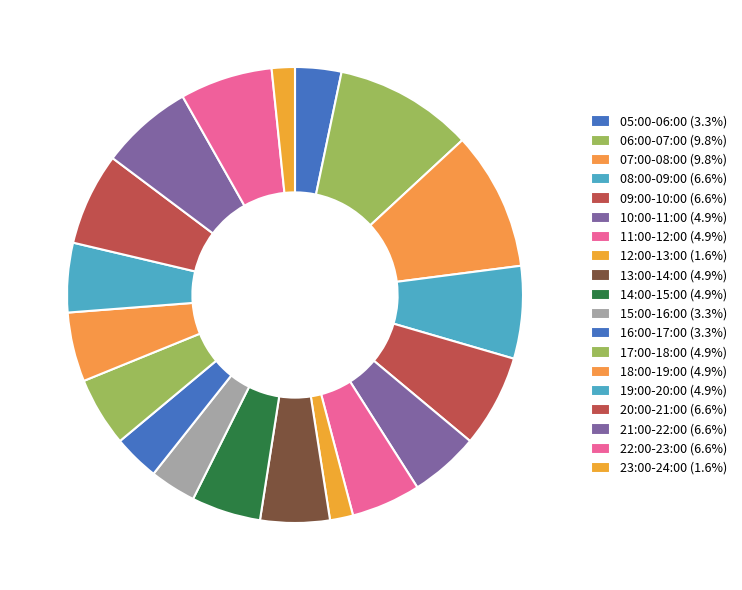

Rank the categories by value from lowest to highest.

12:00-13:00, 23:00-24:00, 05:00-06:00, 15:00-16:00, 16:00-17:00, 10:00-11:00, 11:00-12:00, 13:00-14:00, 14:00-15:00, 17:00-18:00, 18:00-19:00, 19:00-20:00, 08:00-09:00, 09:00-10:00, 20:00-21:00, 21:00-22:00, 22:00-23:00, 06:00-07:00, 07:00-08:00